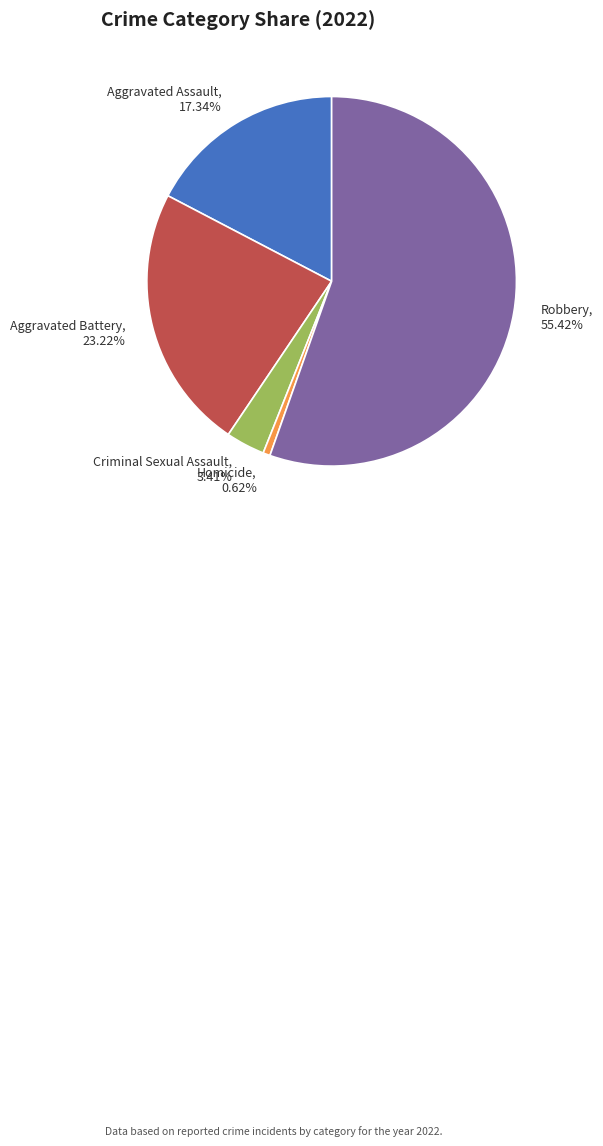

Rank the categories by value from lowest to highest.

Homicide, Criminal Sexual Assault, Aggravated Assault, Aggravated Battery, Robbery